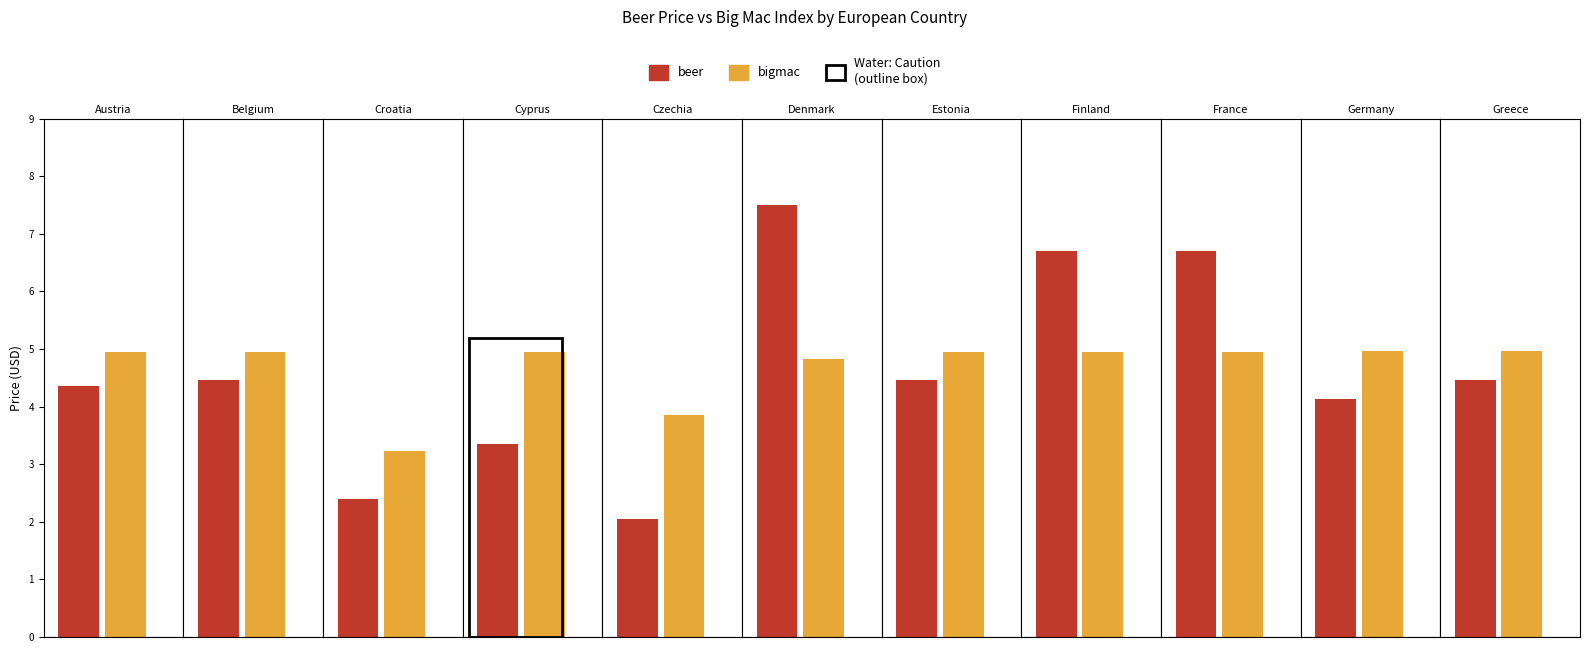

What is the average value of the beer series?

4.6